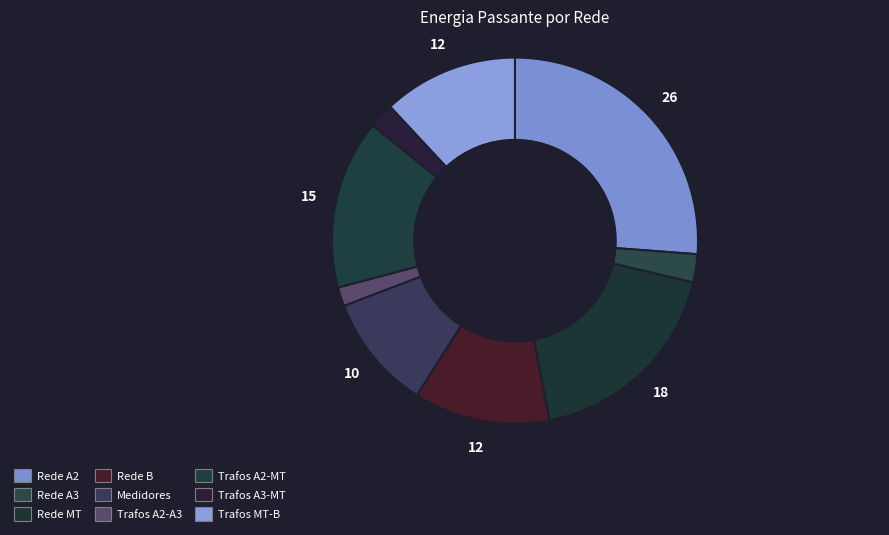

What percentage is the Rede A2 slice, to the nearest percent?

26%